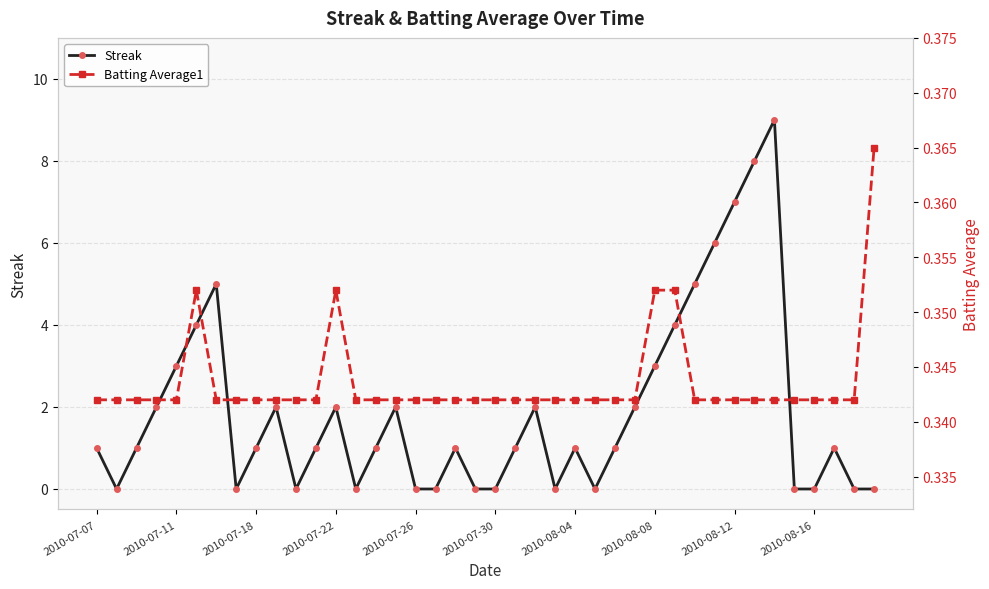

Reading left to right, what are all the values shown in this chart?

Streak: 1.0	0.0	1.0	2.0	3.0	4.0	5.0	0.0	1.0	2.0	0.0	1.0	2.0	0.0	1.0	2.0	0.0	0.0	1.0	0.0	0.0	1.0	2.0	0.0	1.0	0.0	1.0	2.0	3.0	4.0	5.0	6.0	7.0	8.0	9.0	0.0	0.0	1.0	0.0	0.0
Batting Average1: 0.3	0.3	0.3	0.3	0.3	0.4	0.3	0.3	0.3	0.3	0.3	0.3	0.4	0.3	0.3	0.3	0.3	0.3	0.3	0.3	0.3	0.3	0.3	0.3	0.3	0.3	0.3	0.3	0.4	0.4	0.3	0.3	0.3	0.3	0.3	0.3	0.3	0.3	0.3	0.4